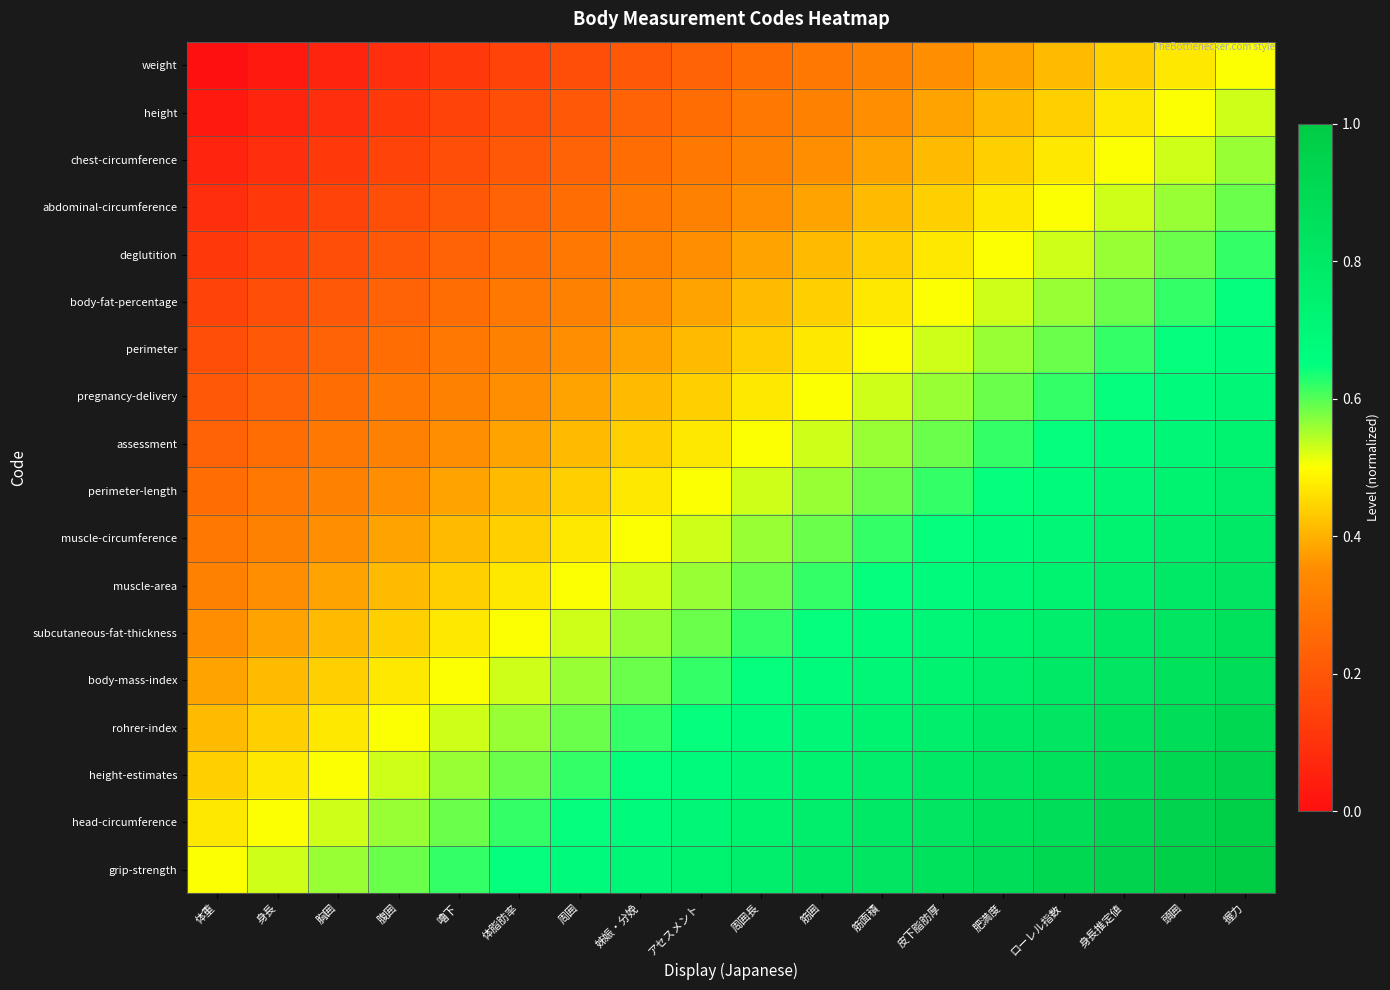

What is the difference between the highest and lowest values at 周囲長?

0.5